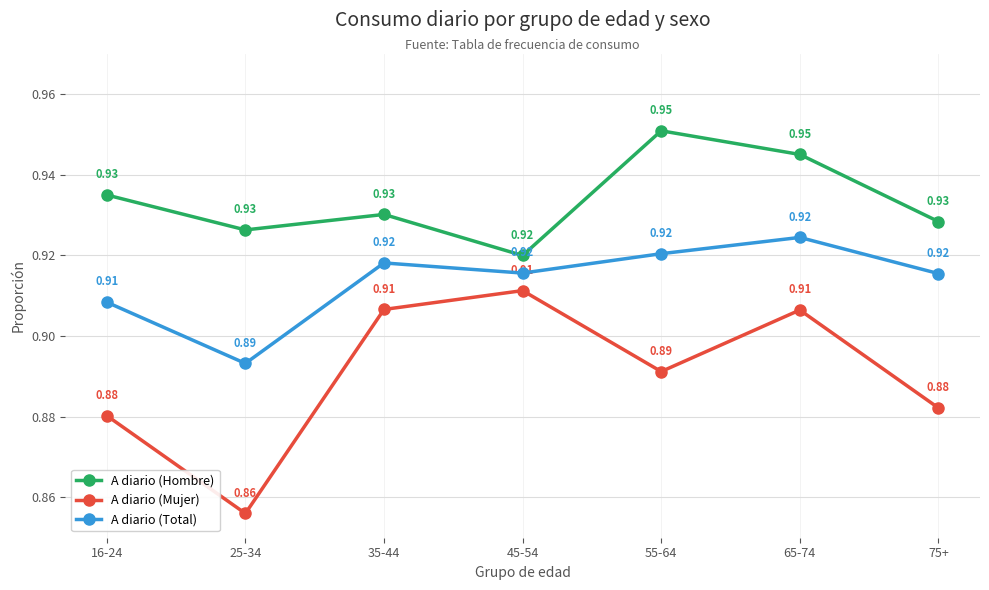

At which label is A diario (Total) closest to 0?

25-34